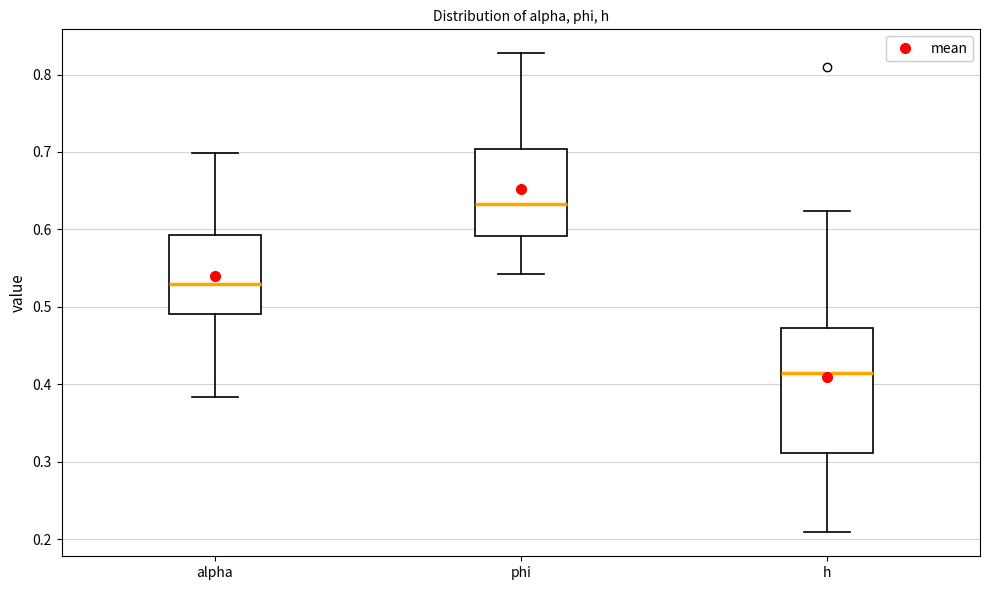

Which box's median line is the lowest?

h